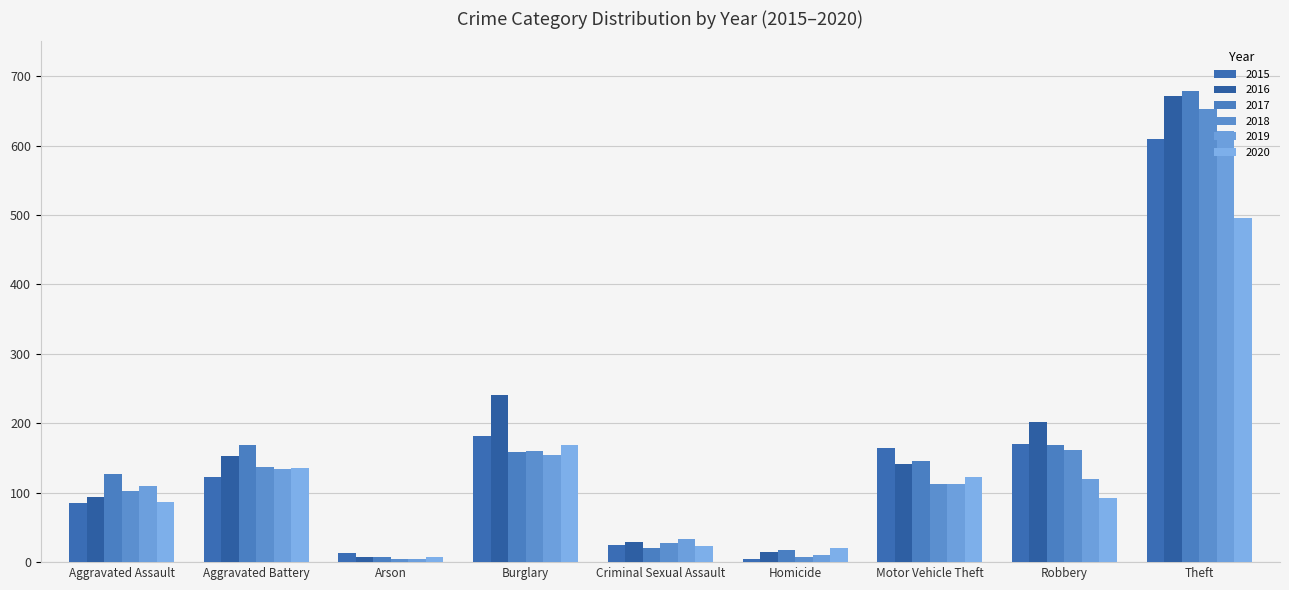

At which category does the chart reach its peak across all series?

Theft